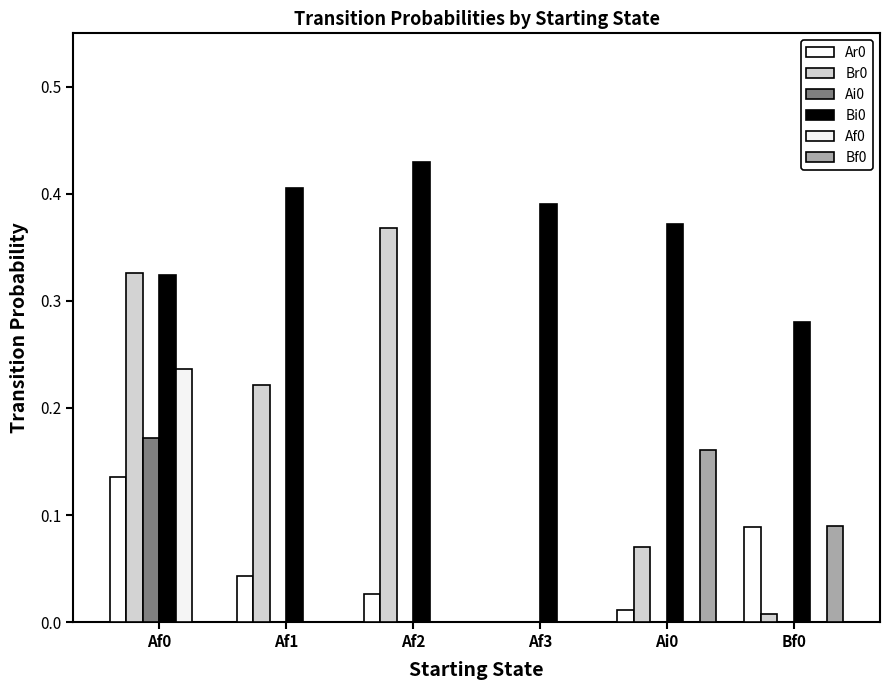

Reading left to right, what are all the values shown in this chart?

Ar0: 0.1	0.0	0.0	0.0	0.0	0.1
Br0: 0.3	0.2	0.4	0.0	0.1	0.0
Ai0: 0.2	0.0	0.0	0.0	0.0	0.0
Bi0: 0.3	0.4	0.4	0.4	0.4	0.3
Af0: 0.2	0.0	0.0	0.0	0.0	0.0
Bf0: 0.0	0.0	0.0	0.0	0.2	0.1